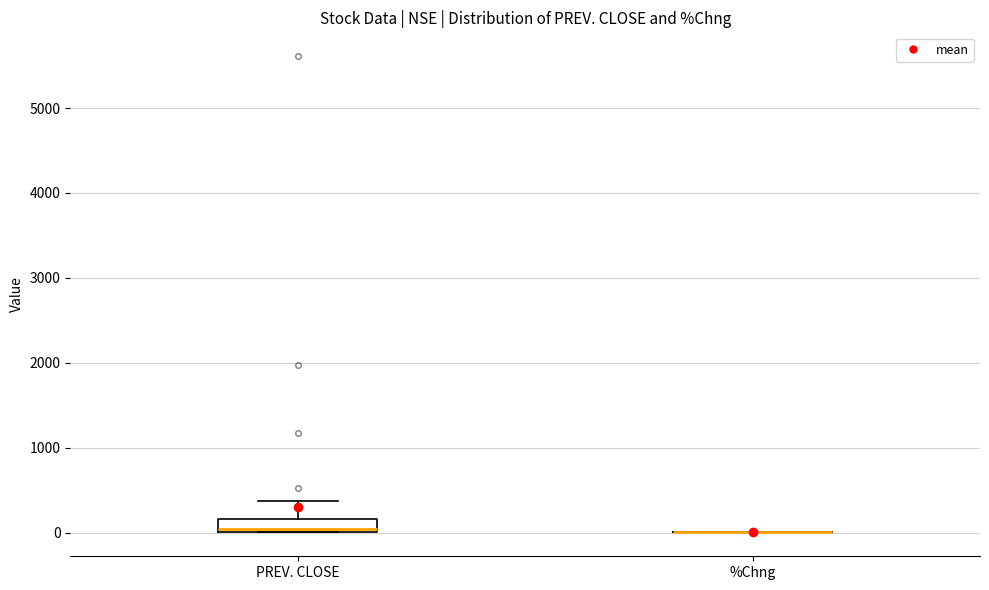

Where is the lower edge of the box for PREV. CLOSE on the y-axis? The values are not printed on the chart, so give them approximately, as read against the axis.

0